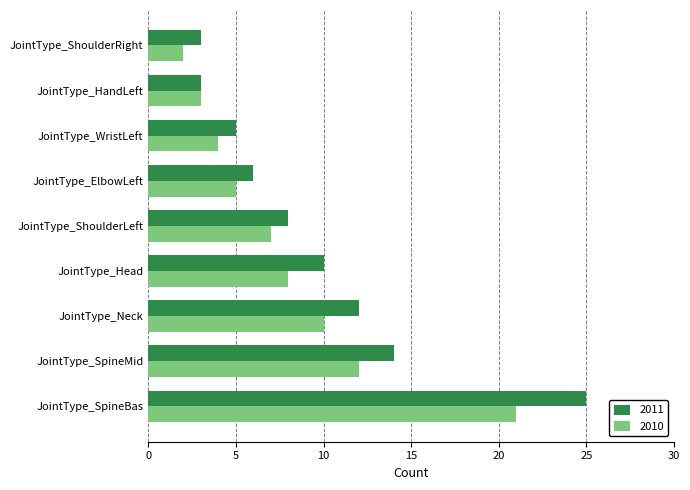

What is the total value across all series at JointType_WristLeft?

9